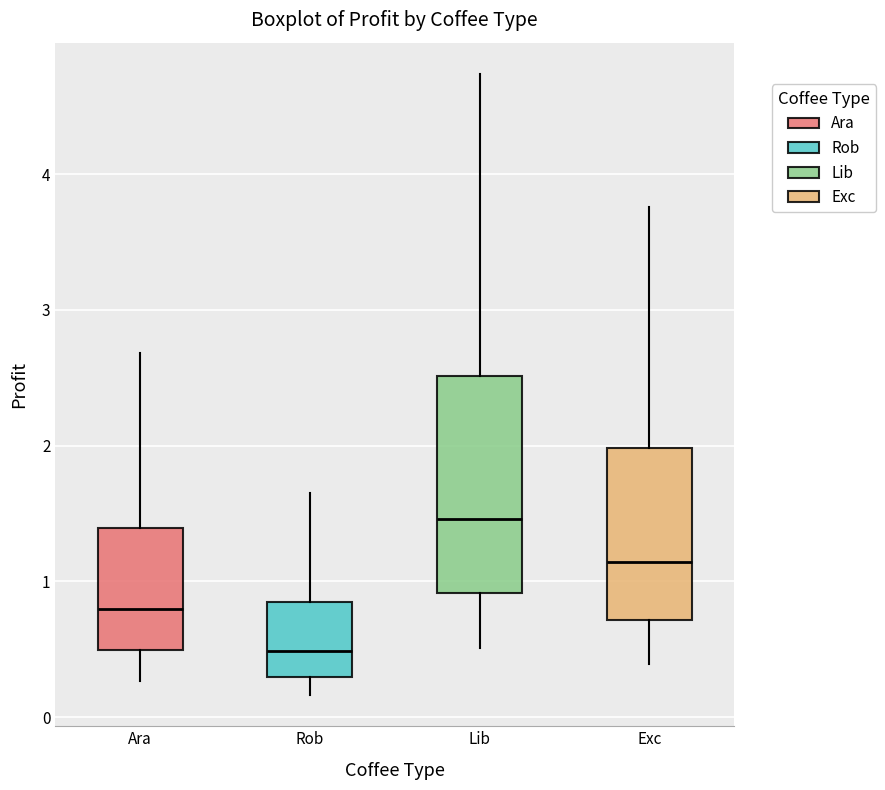

Which box's median line is the highest?

Lib